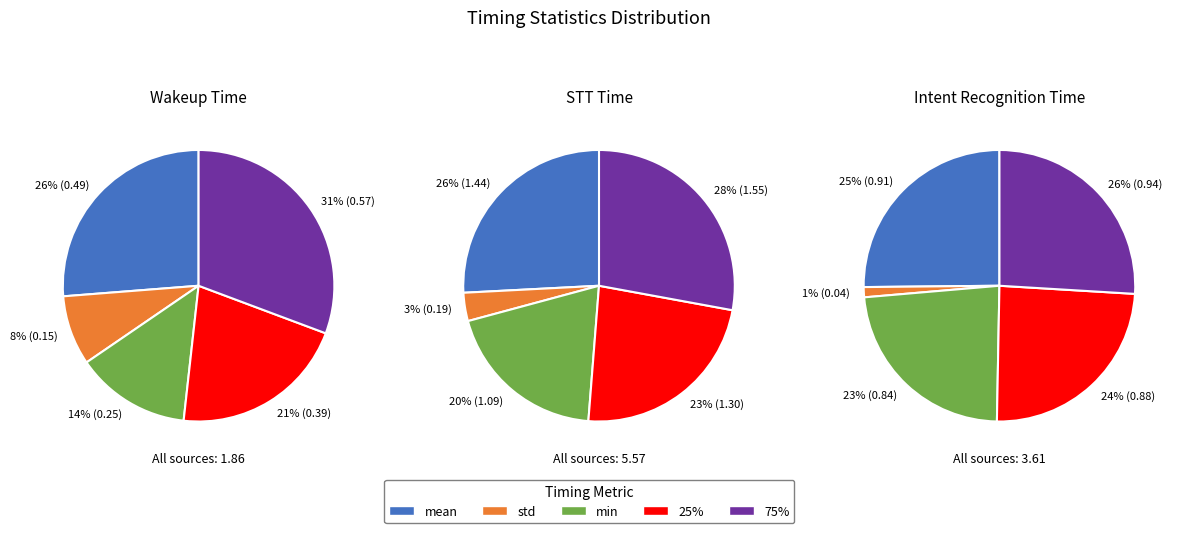

Is it true that std is 58% of the pie?

False